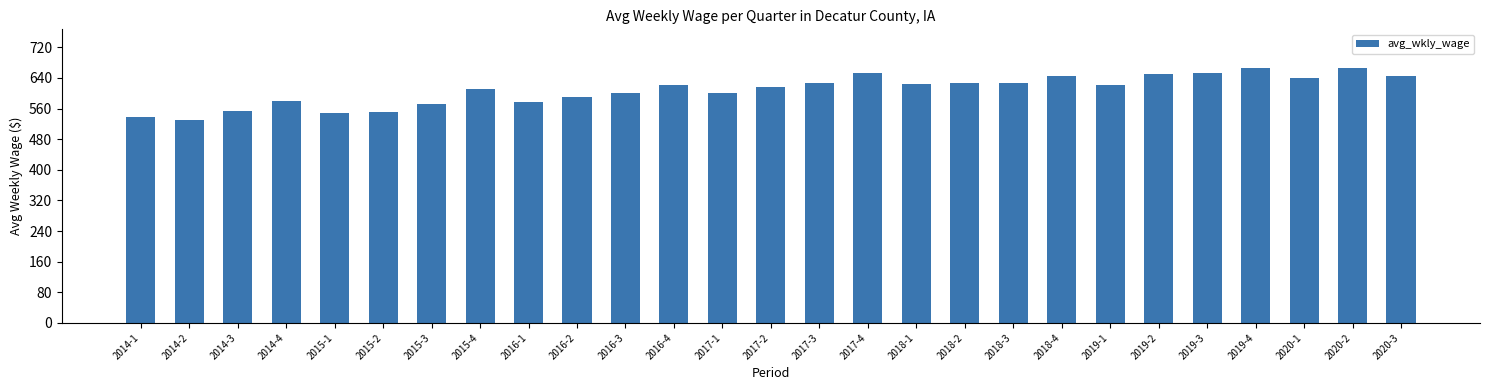

Does the chart contain any negative values?

No